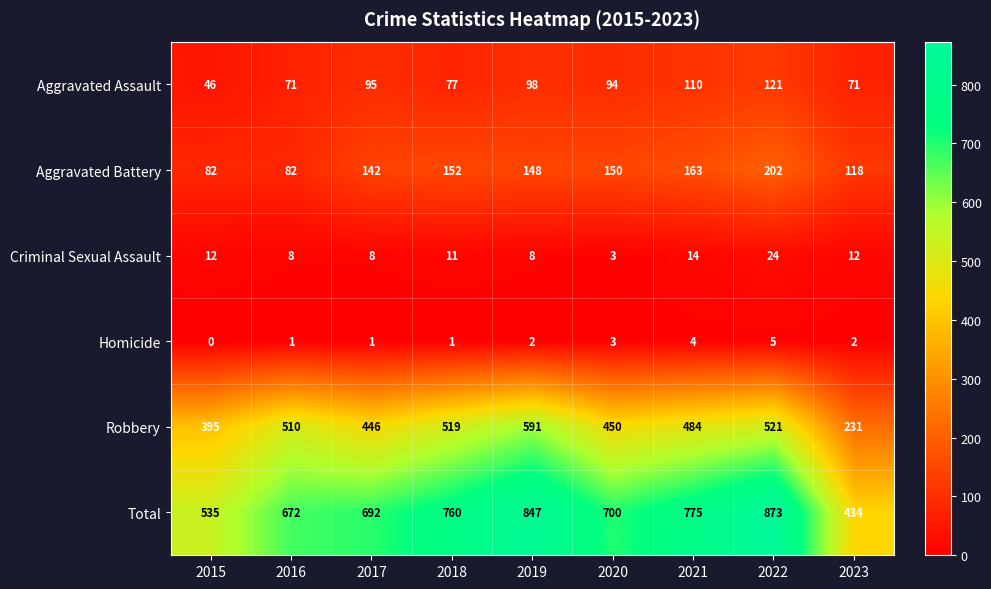

Is it true that Aggravated Assault equals 110 at 2021?

True